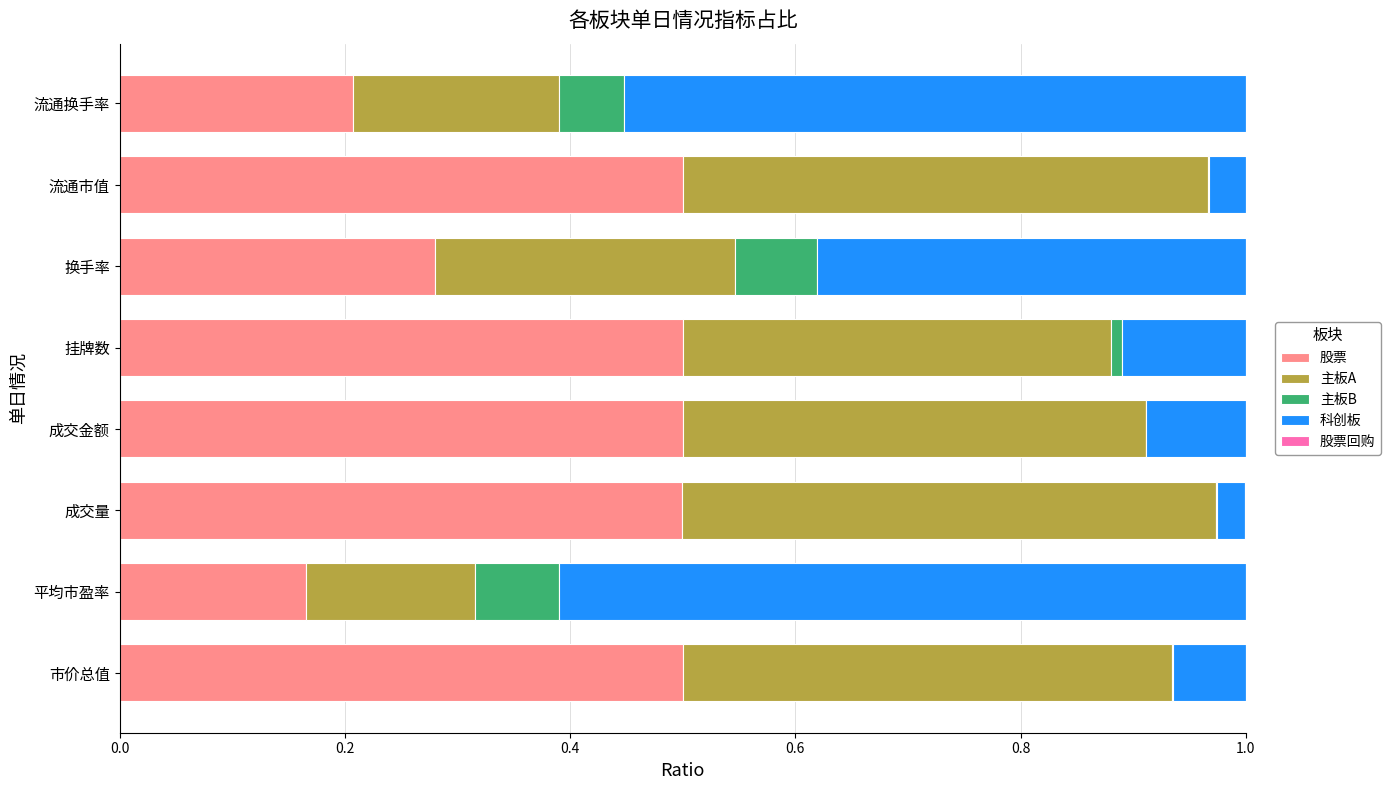

What is the total value across all series at 平均市盈率?

1.0